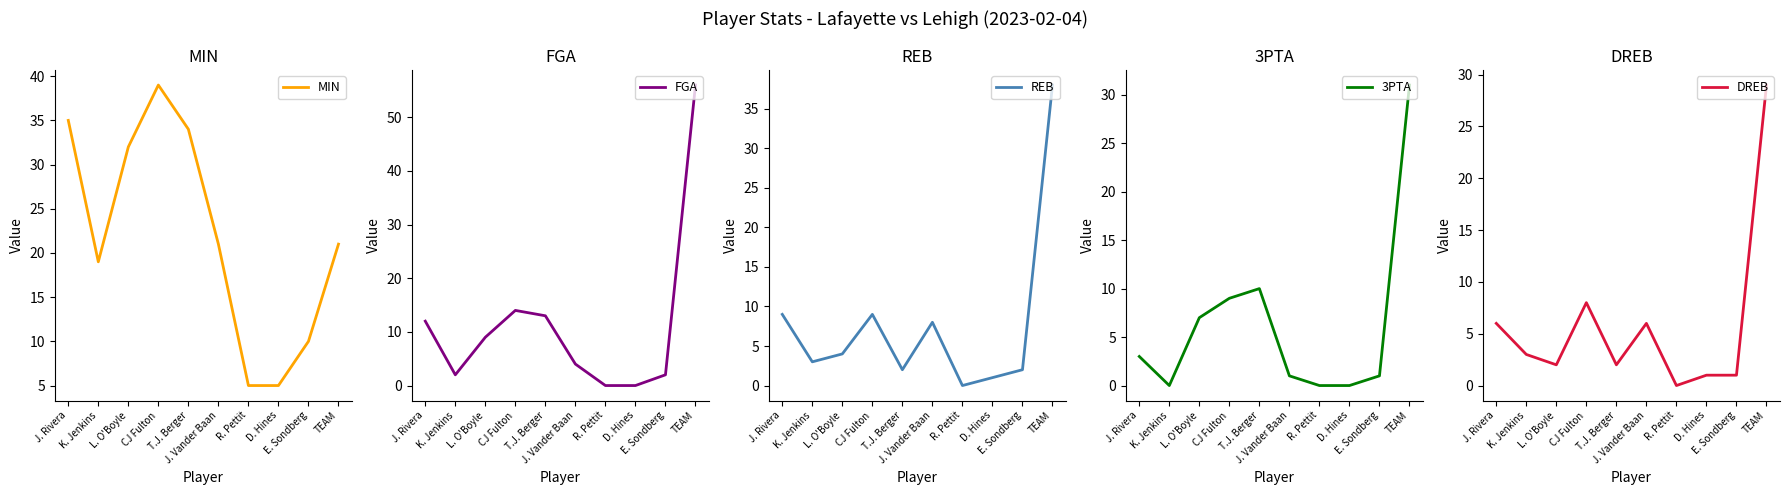

What is the label of the 5th point from the left?

T.J. Berger